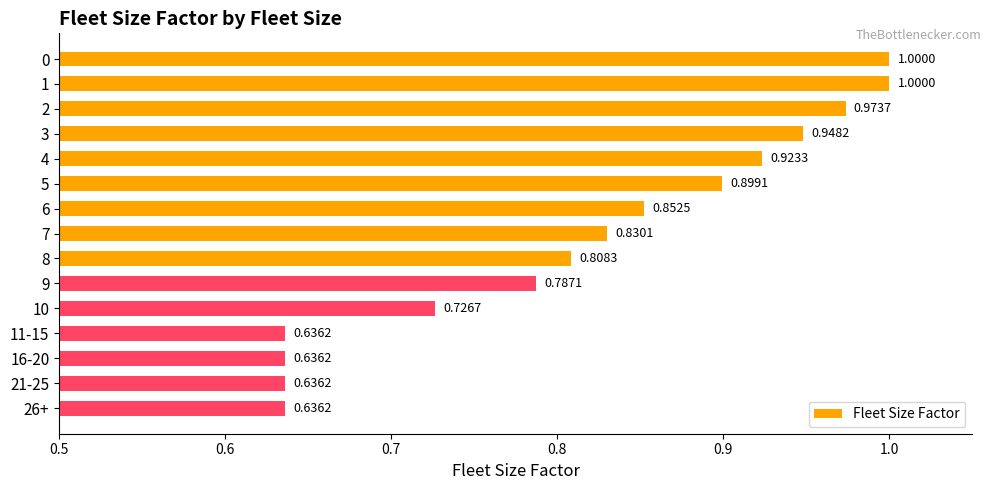

How many categories are shown in the chart?

15